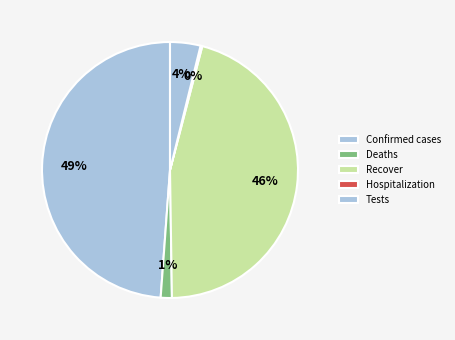

What percentage is the Confirmed cases slice, to the nearest percent?

49%